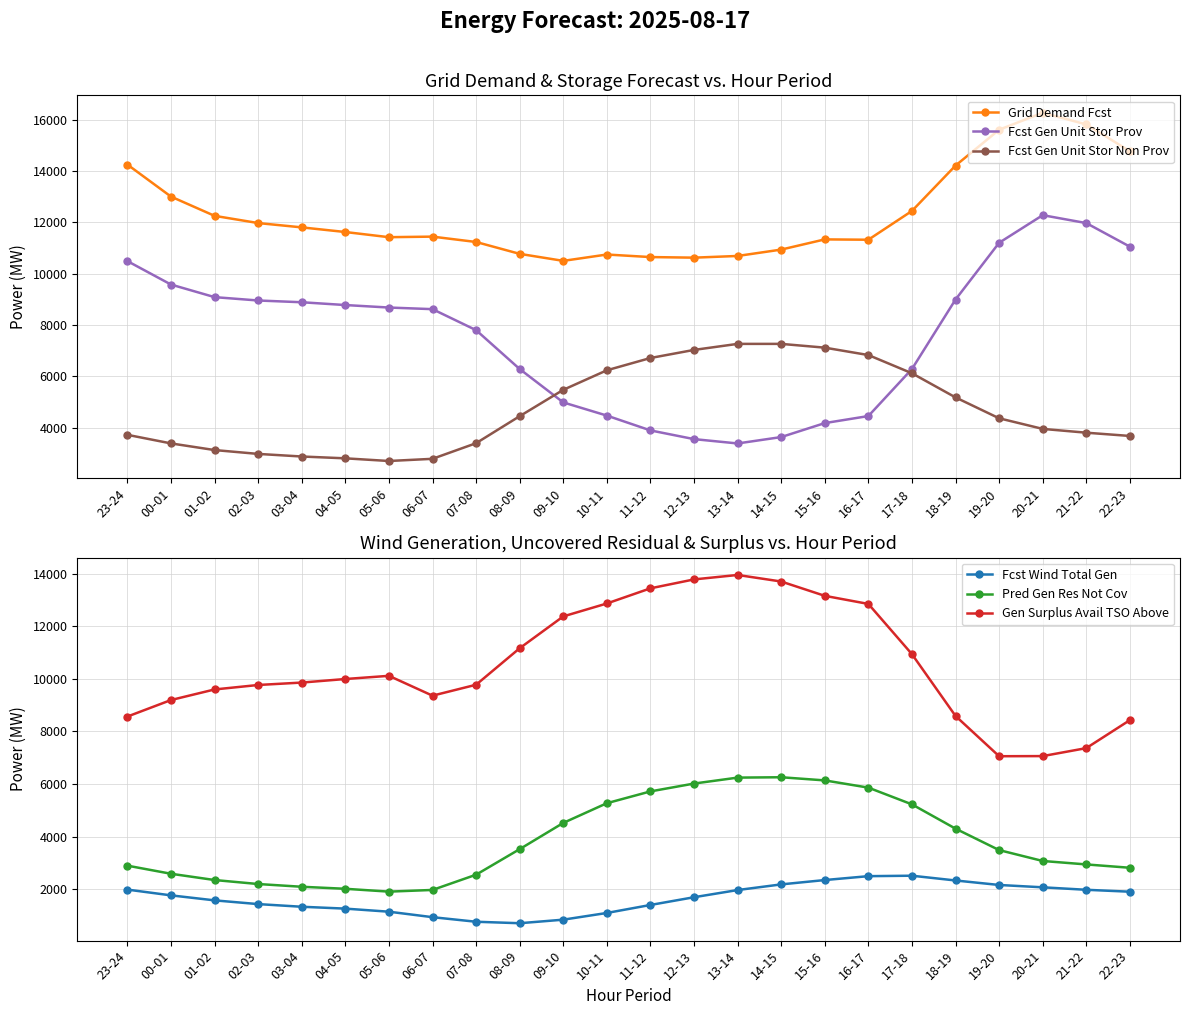

Reading right to left, transcribe all the data shown in this chart.

Grid Demand Fcst: 22-23=14769	21-22=15813	20-21=16268	19-20=15606	18-19=14211	17-18=12445	16-17=11324	15-16=11337	14-15=10940	13-14=10692	12-13=10626	11-12=10649	10-11=10748	09-10=10501	08-09=10774	07-08=11236	06-07=11445	05-06=11423	04-05=11624	03-04=11805	02-03=11973	01-02=12254	00-01=13003	23-24=14250
Fcst Gen Unit Stor Prov: 22-23=11054	21-22=11972	20-21=12280	19-20=11205	18-19=8996	17-18=6290	16-17=4459	15-16=4185	14-15=3641	13-14=3392	12-13=3561	11-12=3900	10-11=4477	09-10=4990	08-09=6290	07-08=7804	06-07=8621	05-06=8684	04-05=8781	03-04=8890	02-03=8958	01-02=9089	00-01=9579	23-24=10492
Fcst Gen Unit Stor Non Prov: 22-23=3684	21-22=3811	20-21=3959	19-20=4372	18-19=5185	17-18=6125	16-17=6834	15-16=7122	14-15=7269	13-14=7269	12-13=7034	11-12=6719	10-11=6241	09-10=5480	08-09=4454	07-08=3402	06-07=2794	05-06=2709	04-05=2813	03-04=2884	02-03=2985	01-02=3135	00-01=3394	23-24=3728
Fcst Wind Total Gen: 22-23=1909	21-22=1982	20-21=2076	19-20=2165	18-19=2336	17-18=2517	16-17=2500	15-16=2352	14-15=2187	13-14=1972	12-13=1699	11-12=1405	10-11=1101	09-10=846	08-09=711	07-08=767	06-07=941	05-06=1149	04-05=1266	03-04=1337	02-03=1438	01-02=1580	00-01=1770	23-24=1989
Pred Gen Res Not Cov: 22-23=2819	21-22=2946	20-21=3077	19-20=3491	18-19=4306	17-18=5229	16-17=5865	15-16=6140	14-15=6260	13-14=6246	12-13=6020	11-12=5722	10-11=5273	09-10=4524	08-09=3527	07-08=2555	06-07=1976	05-06=1912	04-05=2020	03-04=2097	02-03=2201	01-02=2353	00-01=2591	23-24=2899
Gen Surplus Avail TSO Above: 22-23=8431	21-22=7367	20-21=7064	19-20=7059	18-19=8589	17-18=10939	16-17=12848	15-16=13156	14-15=13700	13-14=13949	12-13=13780	11-12=13441	10-11=12865	09-10=12374	08-09=11164	07-08=9776	06-07=9361	05-06=10115	04-05=9994	03-04=9859	02-03=9767	01-02=9597	00-01=9195	23-24=8567